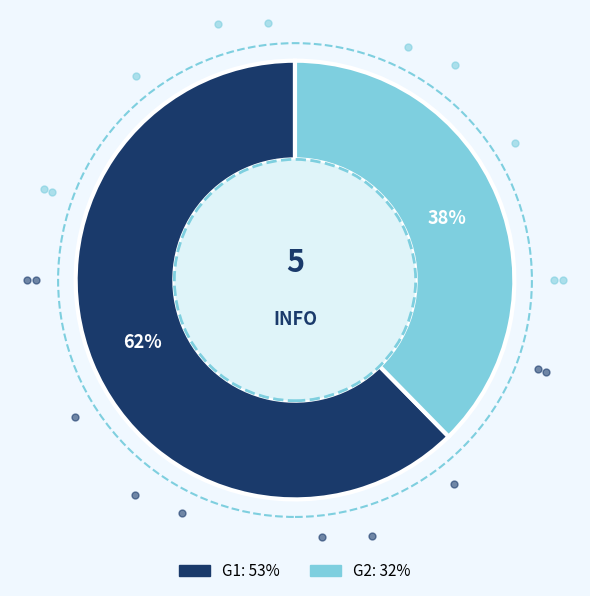

To the nearest percent, what percentage of the pie is G1?

62%